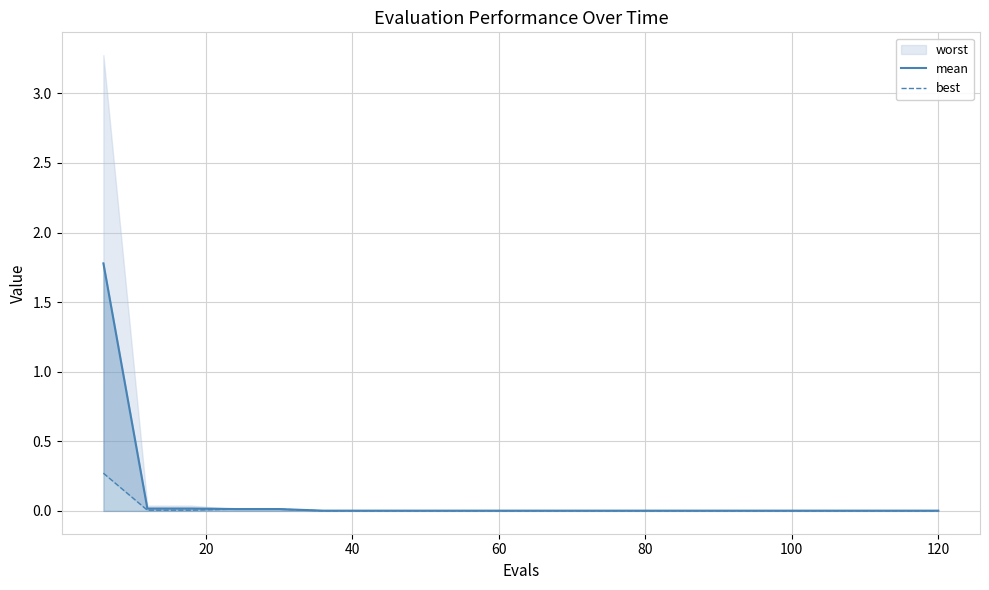

Reading left to right, what are all the values shown in this chart?

mean: 1.8	0.0	0.0	0.0	0.0	0.0	0.0	0.0	0.0	0.0	0.0	0.0	0.0	0.0	0.0	0.0	0.0	0.0	0.0	0.0
best: 0.3	0.0	0.0	0.0	0.0	0.0	0.0	0.0	0.0	0.0	0.0	0.0	0.0	0.0	0.0	0.0	0.0	0.0	0.0	0.0